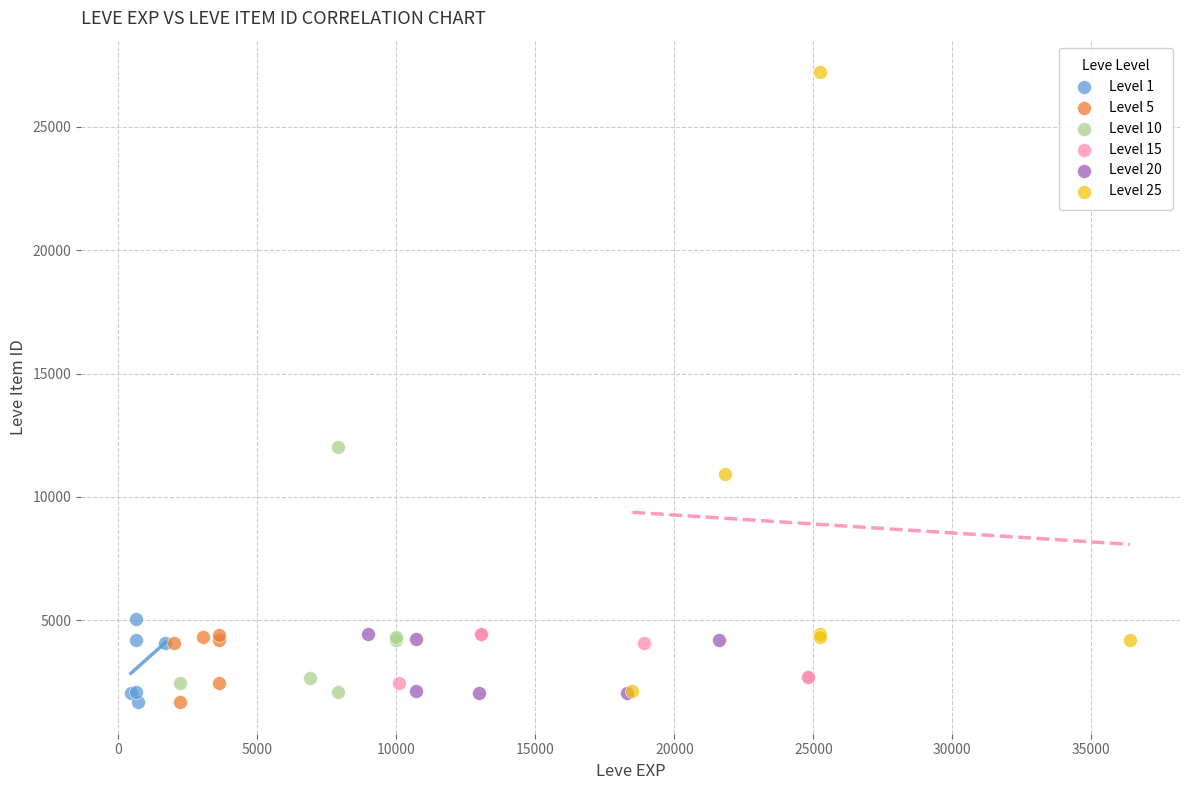

Which series reaches the maximum Y coordinate?

Level 25